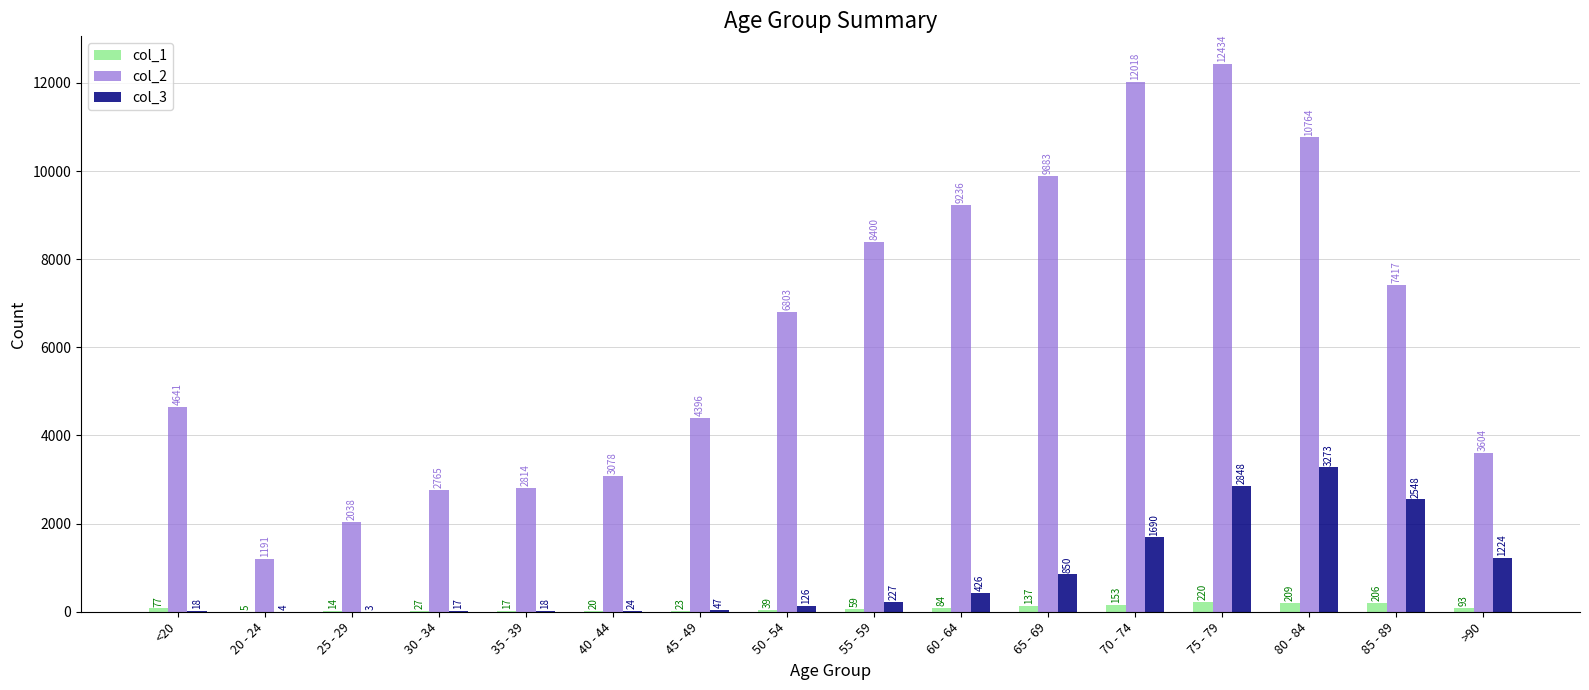

What is the approximate value of col_2 at 65 - 69, to the nearest 10?

9880